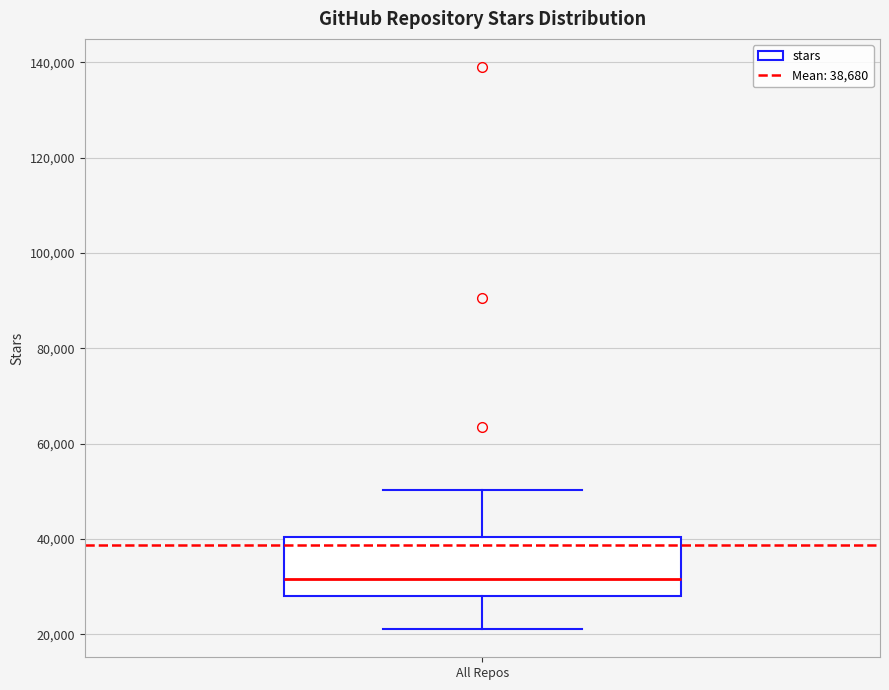

Where does the median line of the box for All Repos sit on the y-axis? The values are not printed on the chart, so give them approximately, as read against the axis.

32000